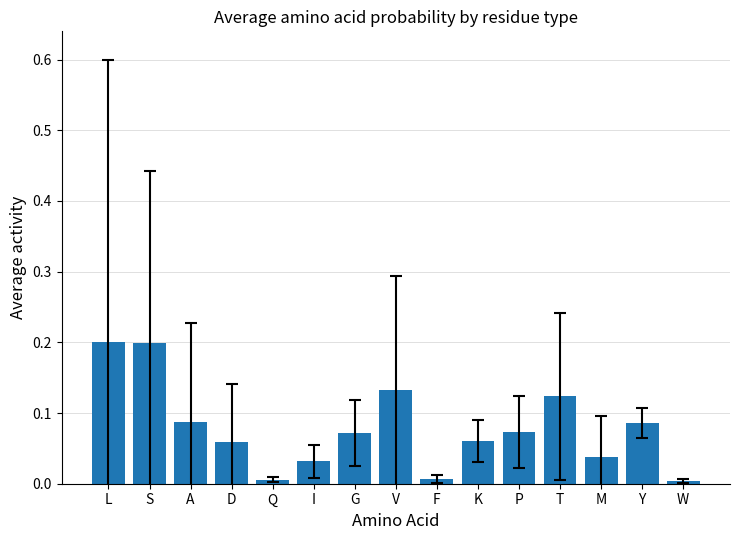

The chart shows a value of 0.2 at V. True or false?

False